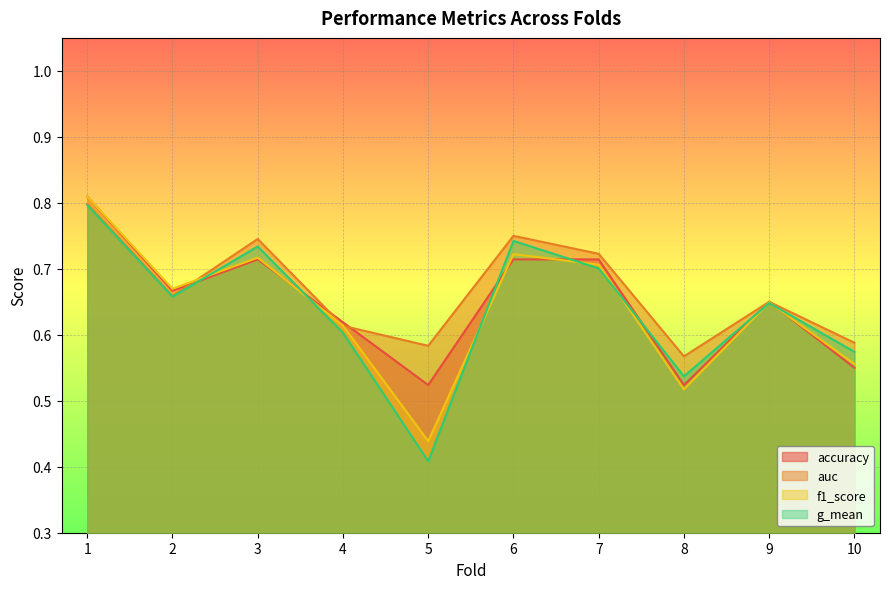

Which series has the largest total across all categories?

auc